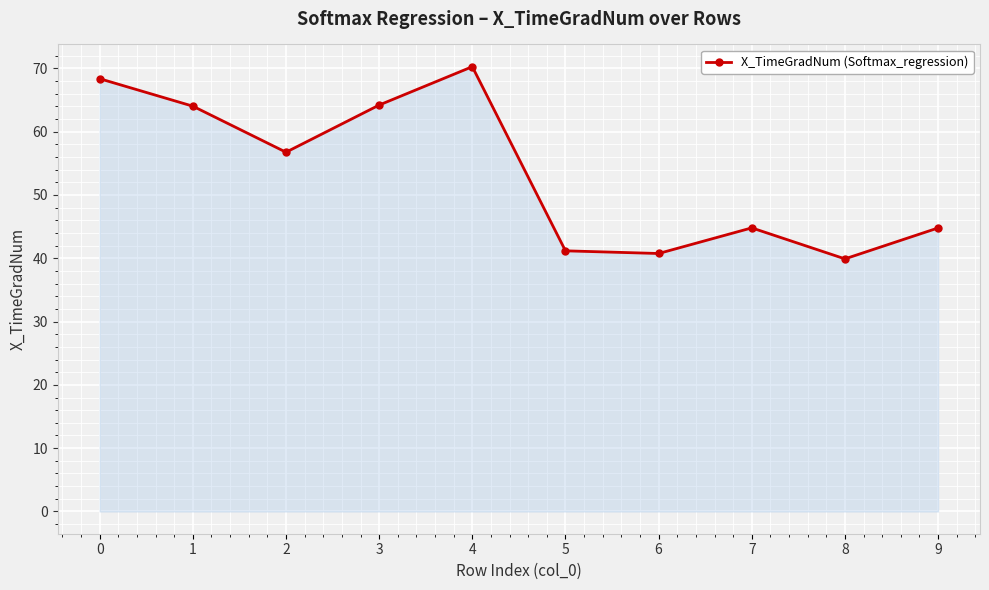

Which category has the lowest value across all series?

8